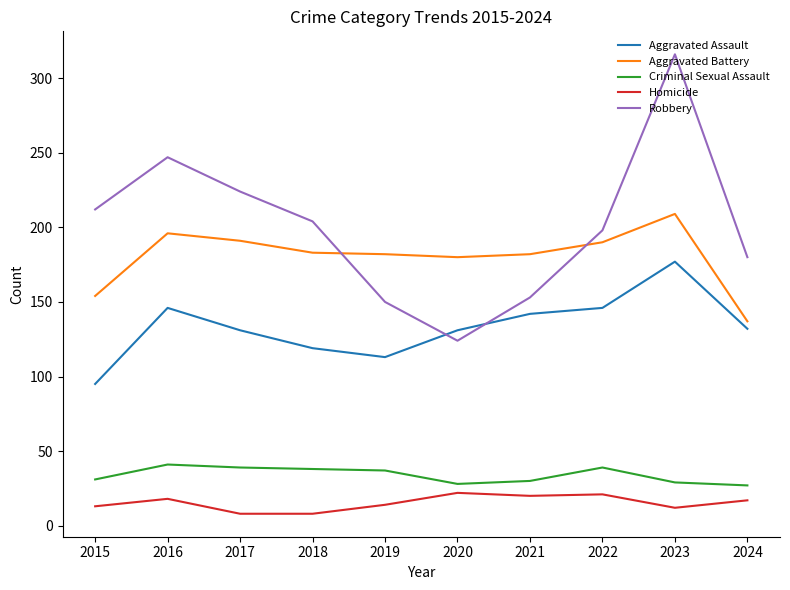

At 2023, list the series in order from largest to smallest.

Robbery, Aggravated Battery, Aggravated Assault, Criminal Sexual Assault, Homicide